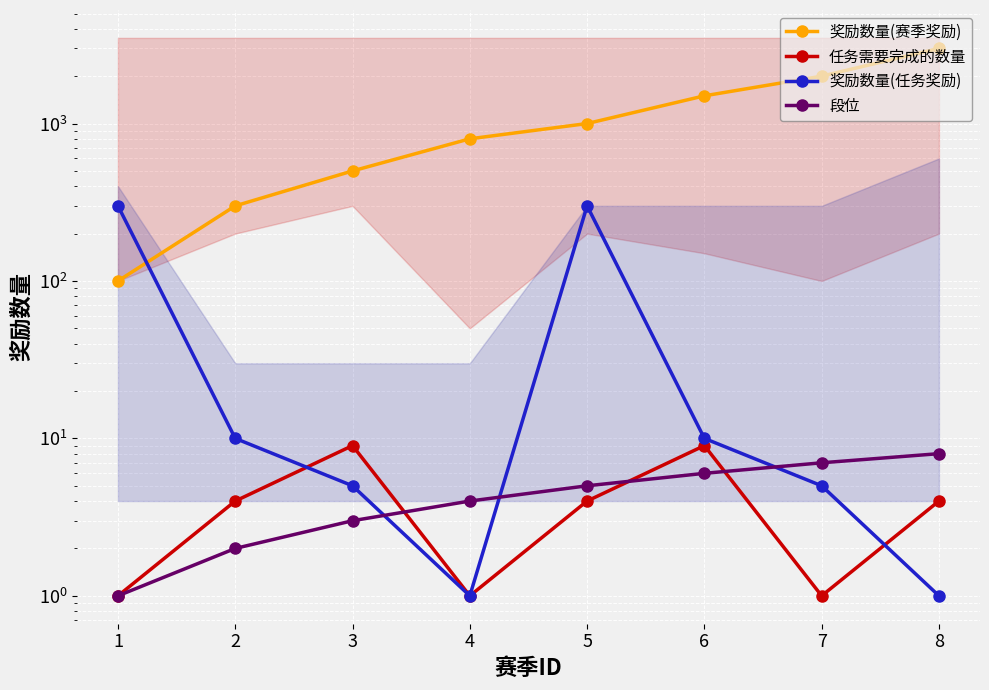

What is the value of the 奖励数量(赛季奖励) point at the 2nd from the left?

300